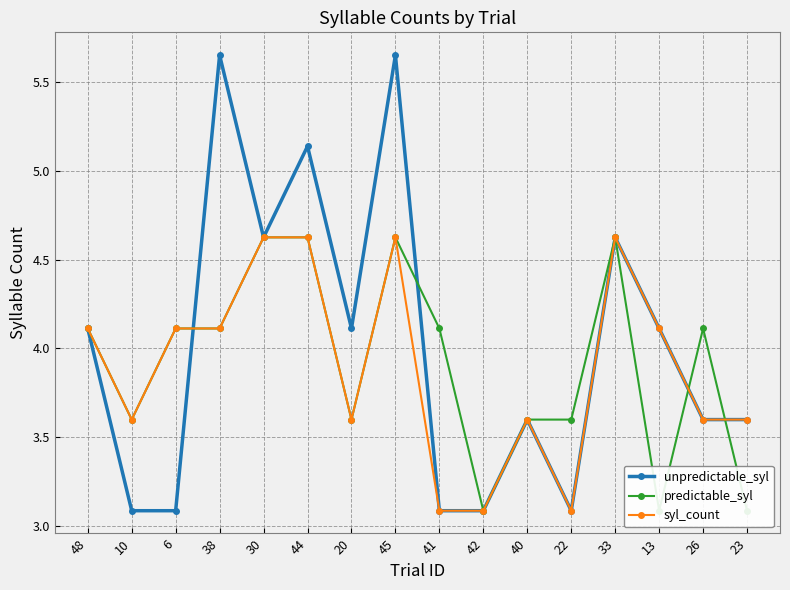

How many series are shown in this chart?

3